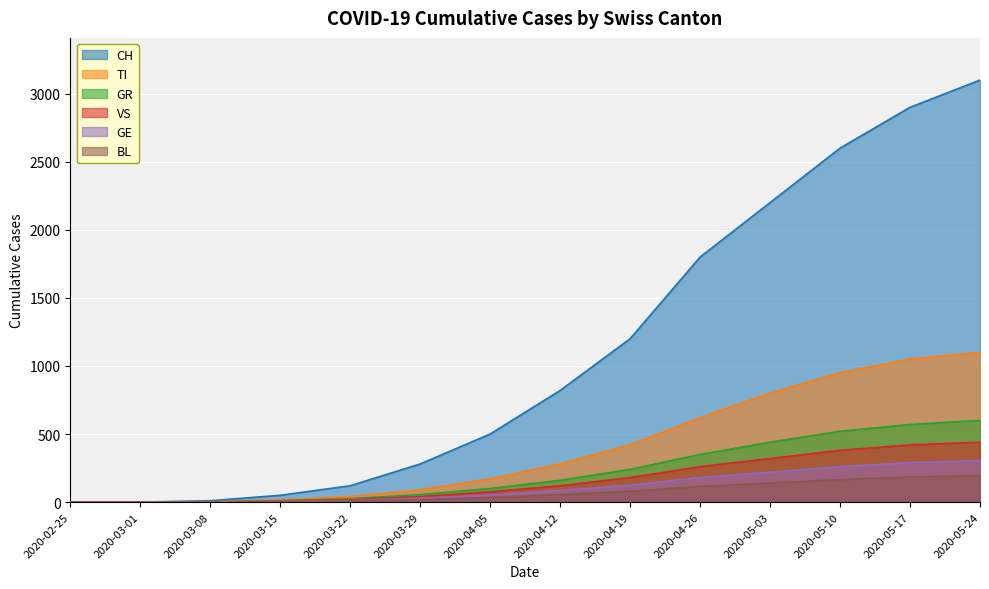

List the labels in order of VS value, smallest first.

2020-02-25, 2020-03-01, 2020-03-08, 2020-03-15, 2020-03-22, 2020-03-29, 2020-04-05, 2020-04-12, 2020-04-19, 2020-04-26, 2020-05-03, 2020-05-10, 2020-05-17, 2020-05-24